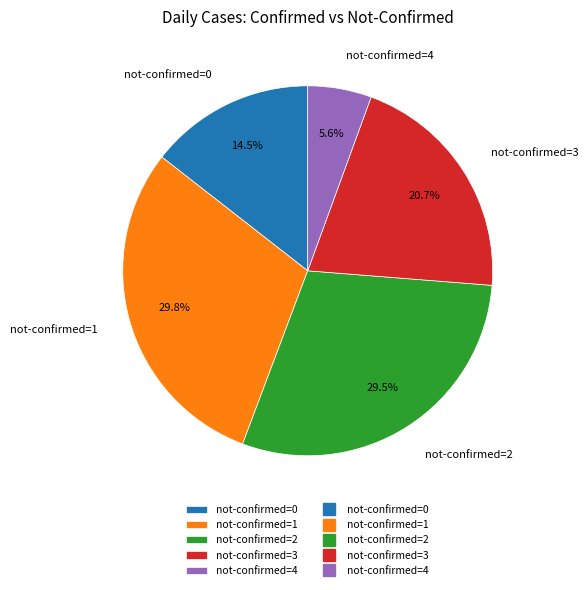

How much of the chart is everything except not-confirmed=4?

94.4%